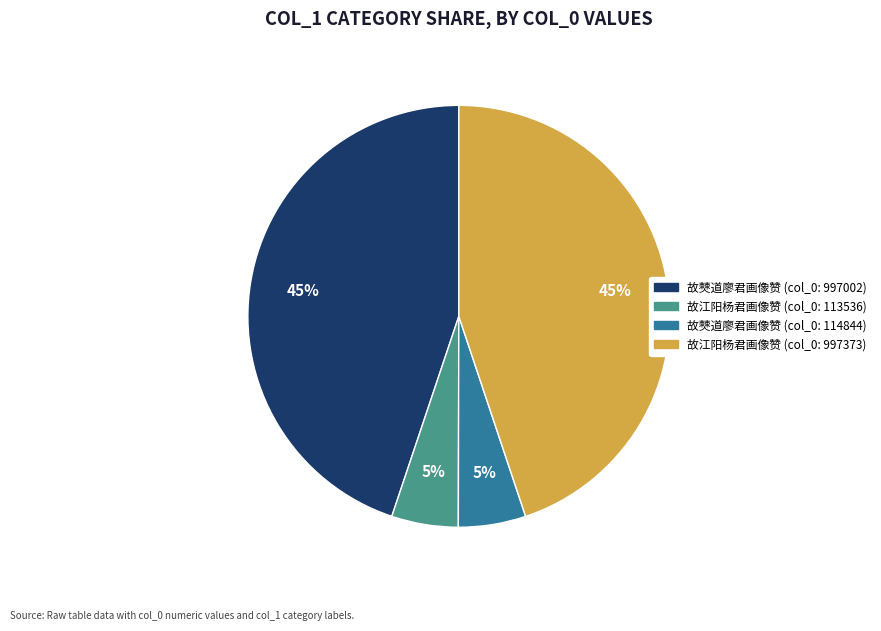

The 故江阳杨君画像赞 (col_0: 113536) slice represents 5% of the pie. True or false?

True